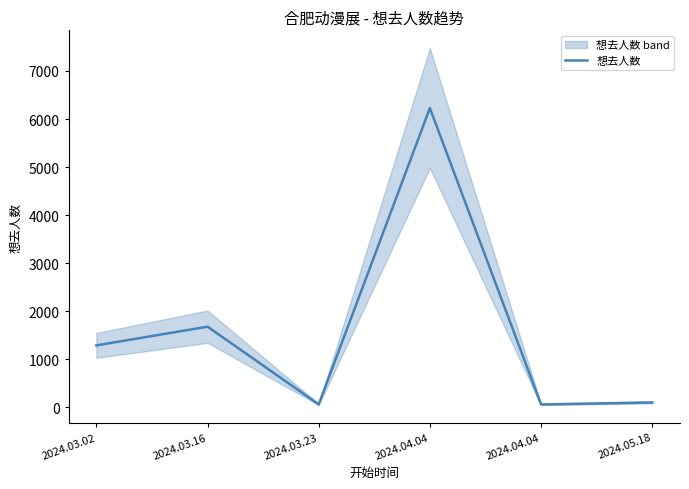

The chart shows a value of 89 at 2024.03.23. True or false?

False